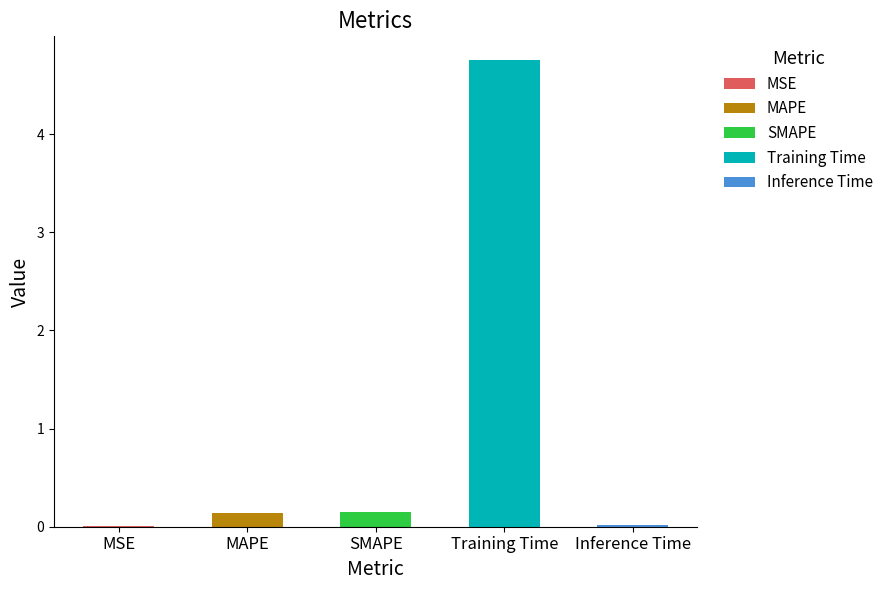

The value at MSE is 0.0. True or false?

False